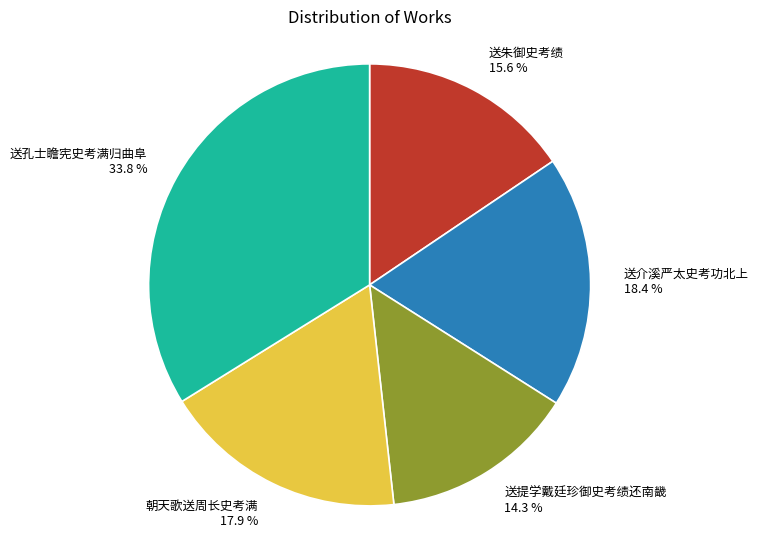

Which category has the biggest portion of the pie?

送孔士瞻宪史考满归曲阜